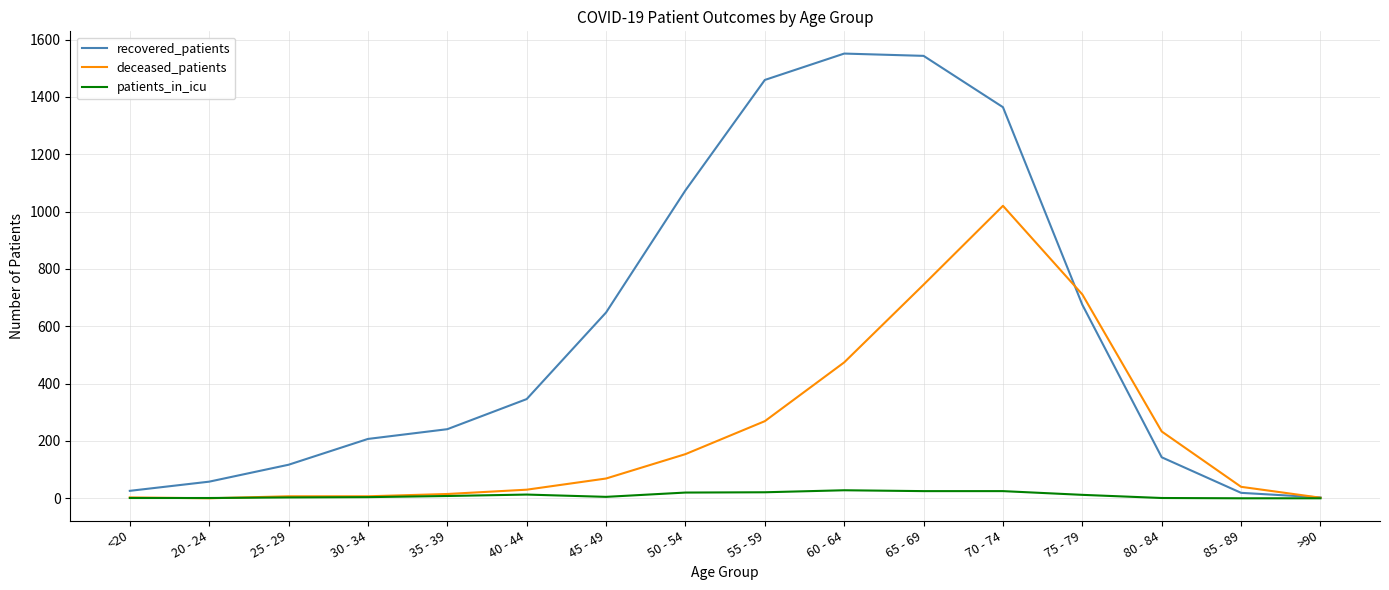

Which series has the largest range (max minus min)?

recovered_patients